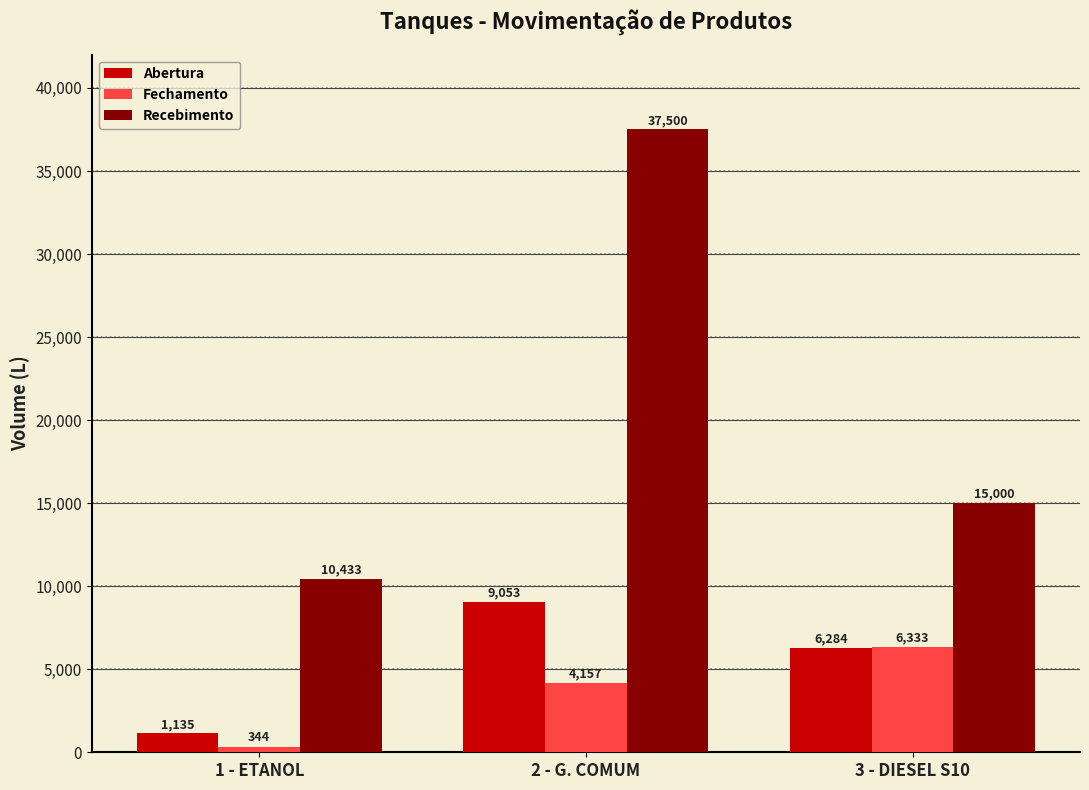

Is it true that Recebimento equals 3795 at 1 - ETANOL?

False